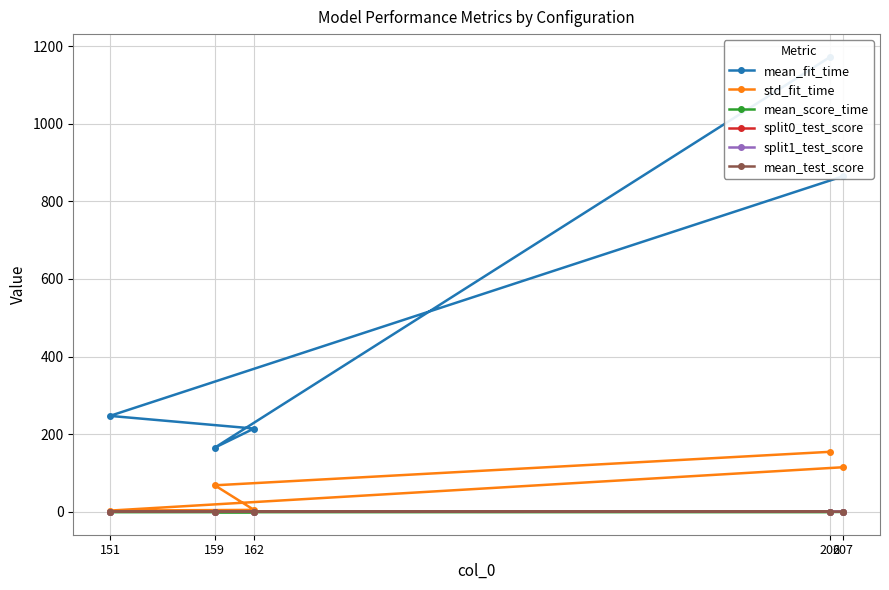

What is the highest value of the split1_test_score series?

0.8